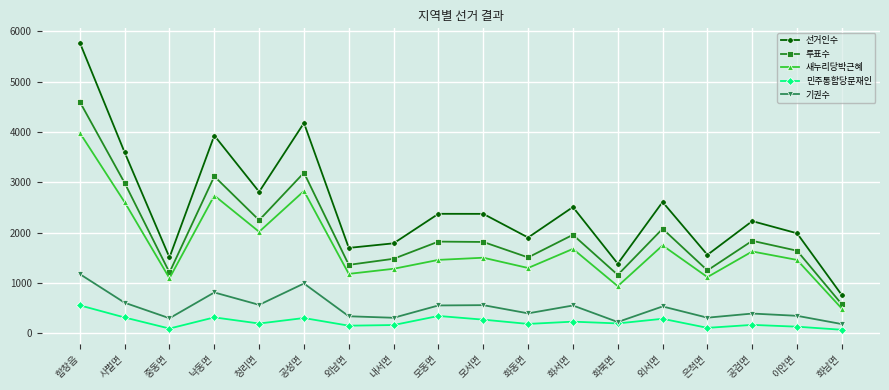

At which category does 투표수 reach its first local valley?

중동면